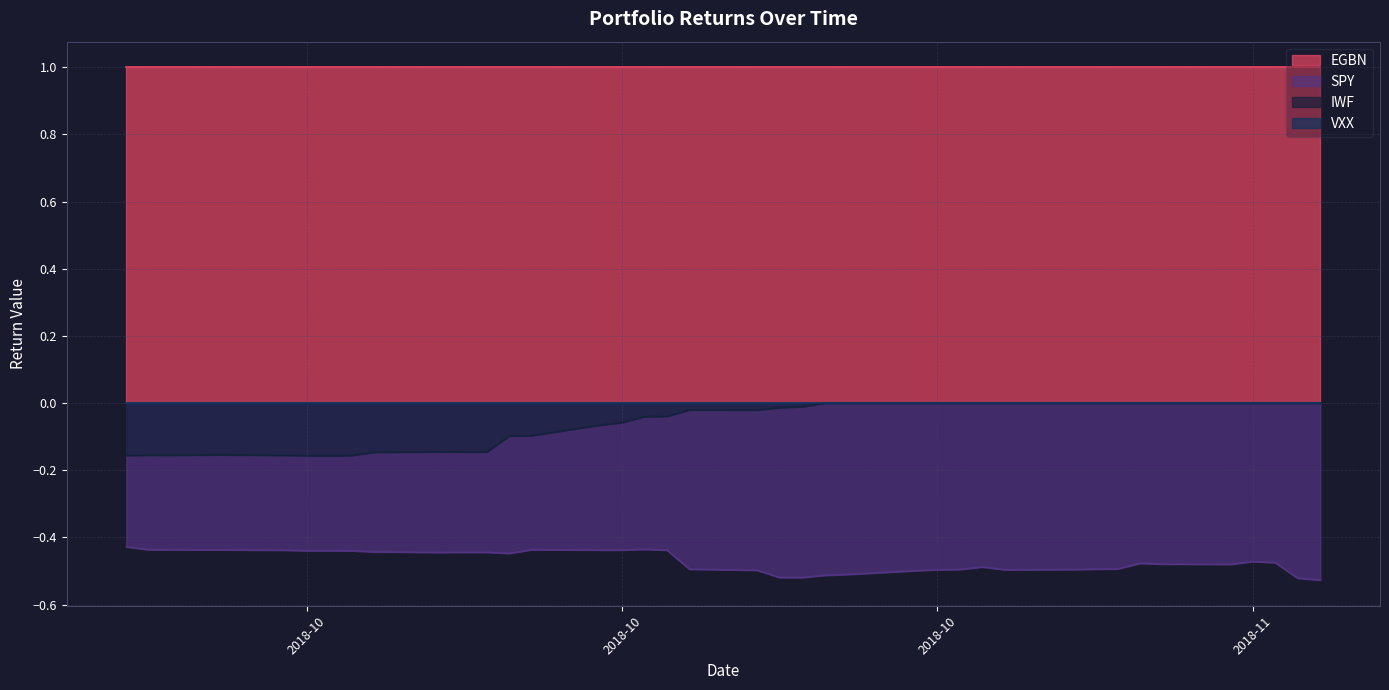

What is the highest value of the SPY series?

-0.4